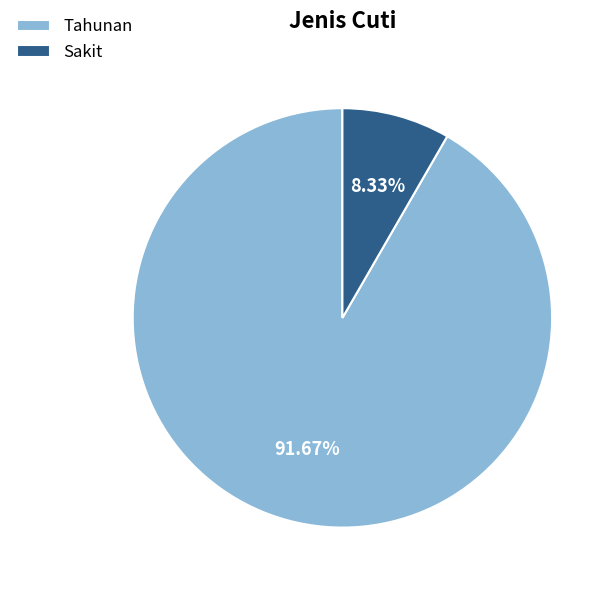

Is there any slice that represents more than half of the pie?

Yes